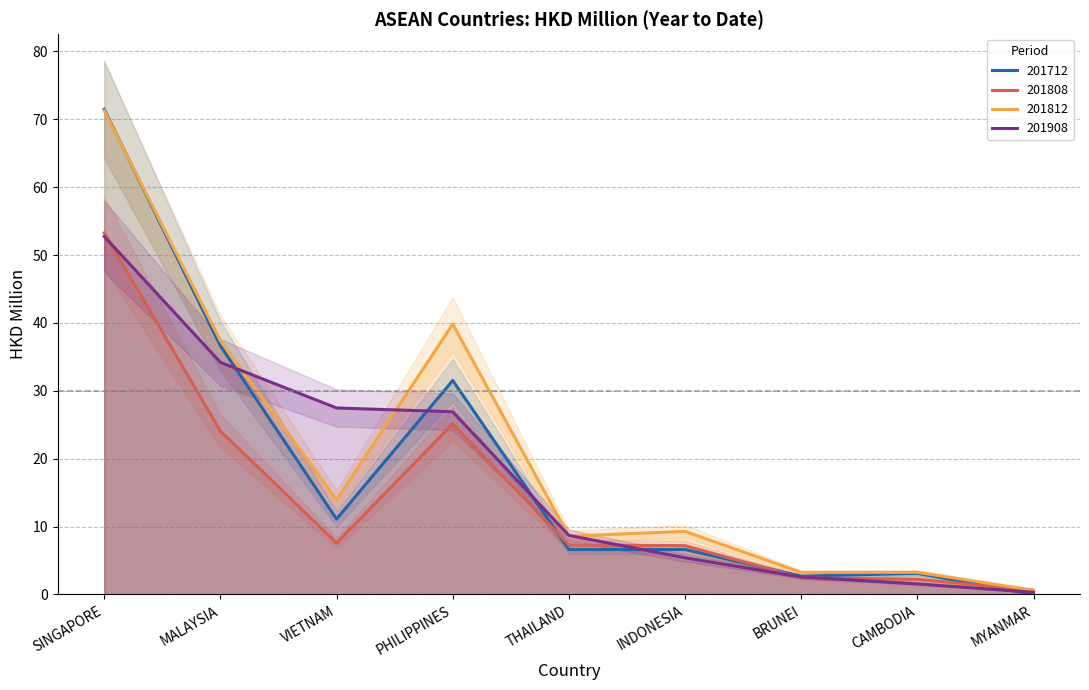

How many interior local peaks does the 201812 series have?

3